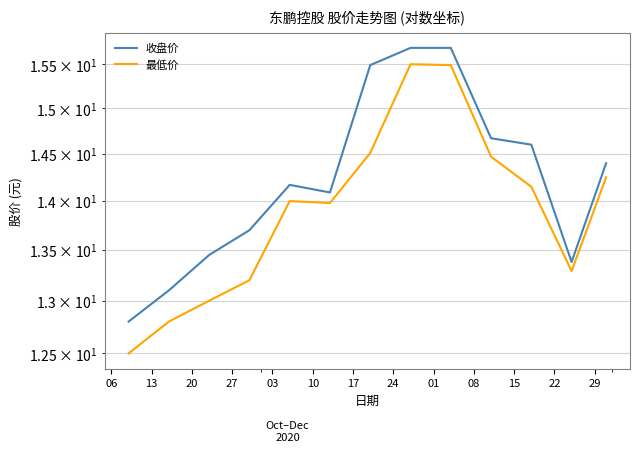

What is the greatest value displayed?

15.7